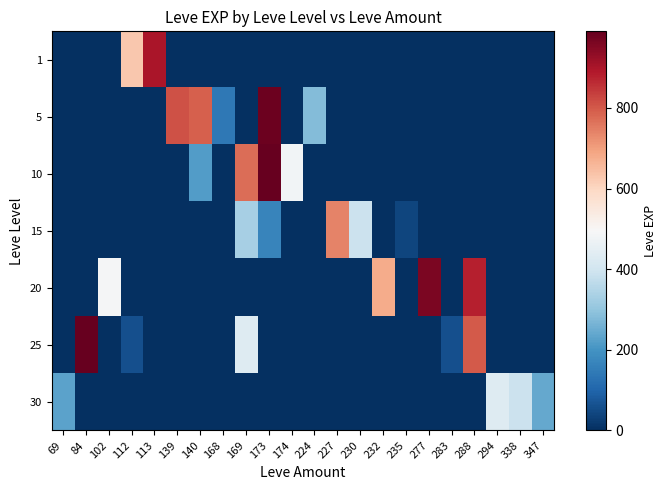

Reading left to right, transcribe all the data shown in this chart.

row_0: 69=0	84=0	102=0	112=630	113=900	139=0	140=0	168=0	169=0	173=0	174=0	224=0	227=0	230=0	232=0	235=0	277=0	283=0	288=0	294=0	338=0	347=0
row_1: 69=0	84=0	102=0	112=0	113=0	139=810	140=790	168=140	169=0	173=980	174=0	224=280	227=0	230=0	232=0	235=0	277=0	283=0	288=0	294=0	338=0	347=0
row_2: 69=0	84=0	102=0	112=0	113=0	139=0	140=220	168=0	169=770	173=990	174=480	224=0	227=0	230=0	232=0	235=0	277=0	283=0	288=0	294=0	338=0	347=0
row_3: 69=0	84=0	102=0	112=0	113=0	139=0	140=0	168=0	169=330	173=170	174=0	224=0	227=740	230=390	232=0	235=40	277=0	283=0	288=0	294=0	338=0	347=0
row_4: 69=0	84=0	102=490	112=0	113=0	139=0	140=0	168=0	169=0	173=0	174=0	224=0	227=0	230=0	232=680	235=0	277=960	283=0	288=880	294=0	338=0	347=0
row_5: 69=0	84=990	102=0	112=60	113=0	139=0	140=0	168=0	169=430	173=0	174=0	224=0	227=0	230=0	232=0	235=0	277=0	283=60	288=800	294=0	338=0	347=0
row_6: 69=230	84=0	102=0	112=0	113=0	139=0	140=0	168=0	169=0	173=0	174=0	224=0	227=0	230=0	232=0	235=0	277=0	283=0	288=0	294=430	338=390	347=240